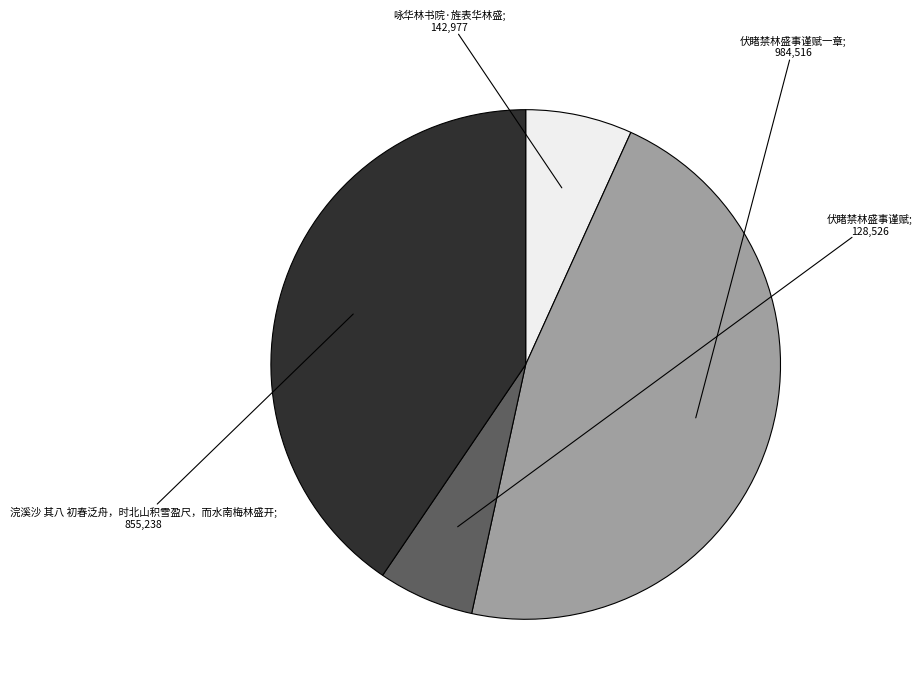

How many segments does this pie chart have?

4